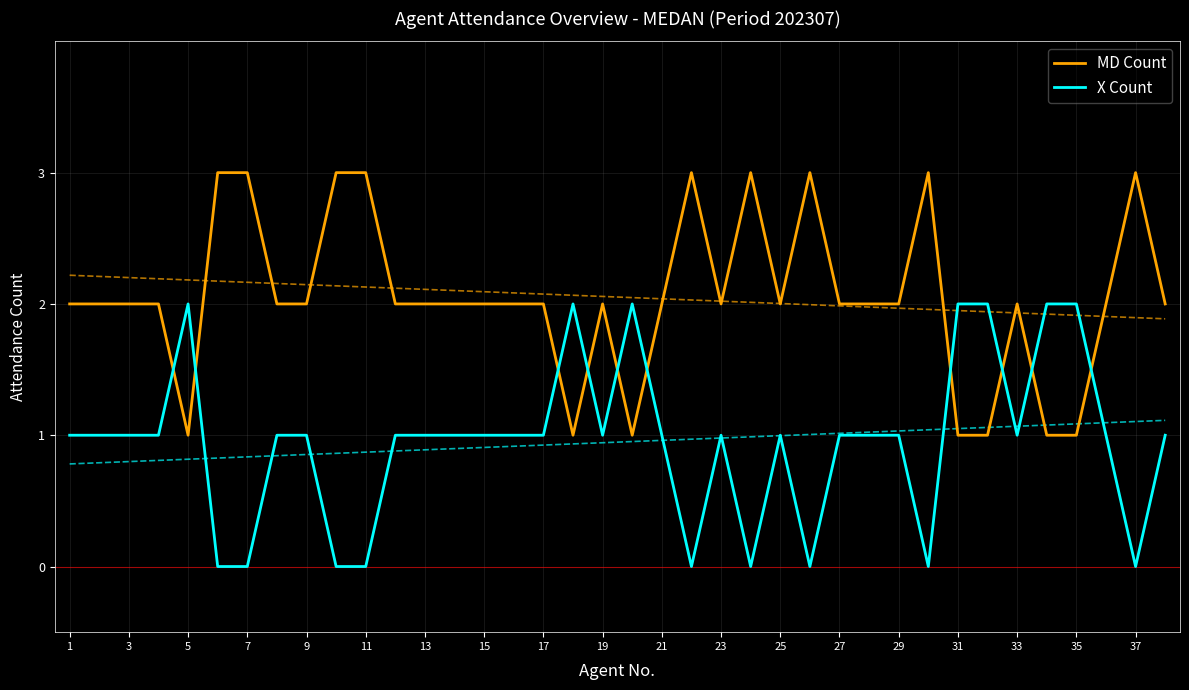

Count the X Count values in the range 1 to 2.

29